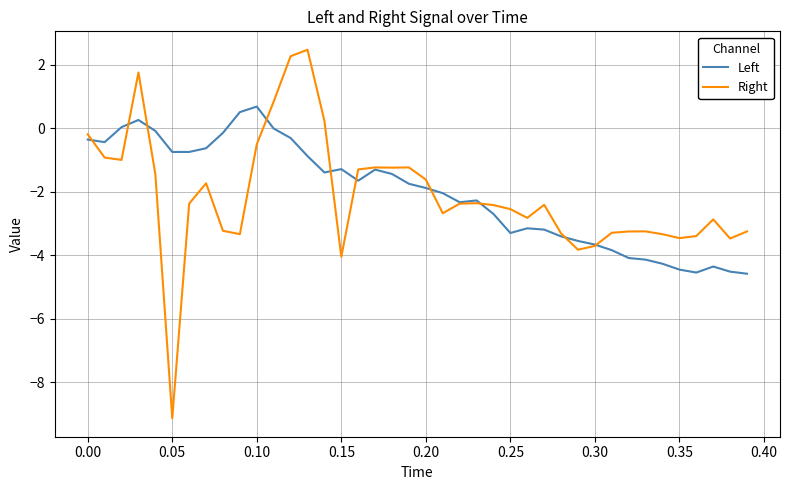

List the series in order of their peak value, highest first.

Right, Left